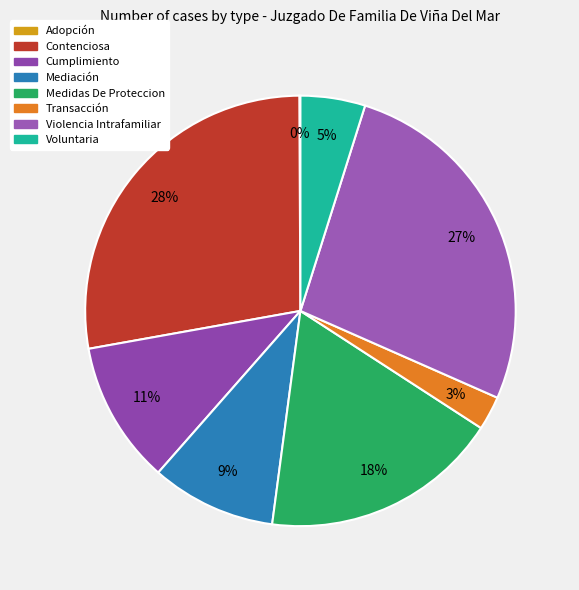

Does any single category account for the majority?

No